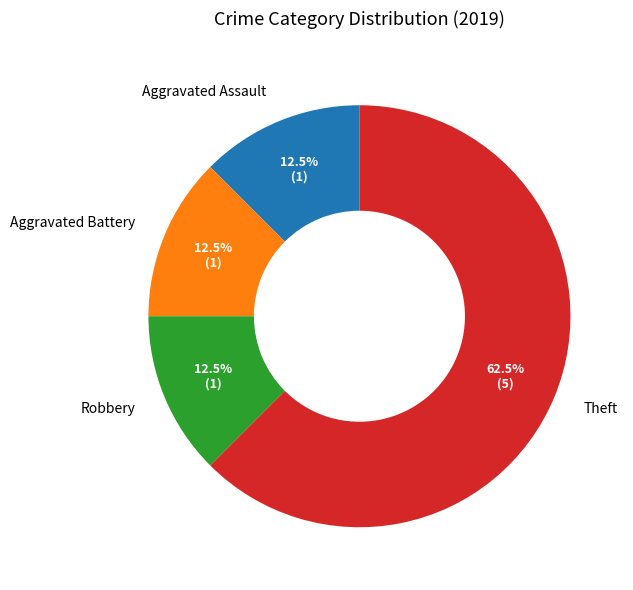

Is Theft the majority of the pie?

Yes